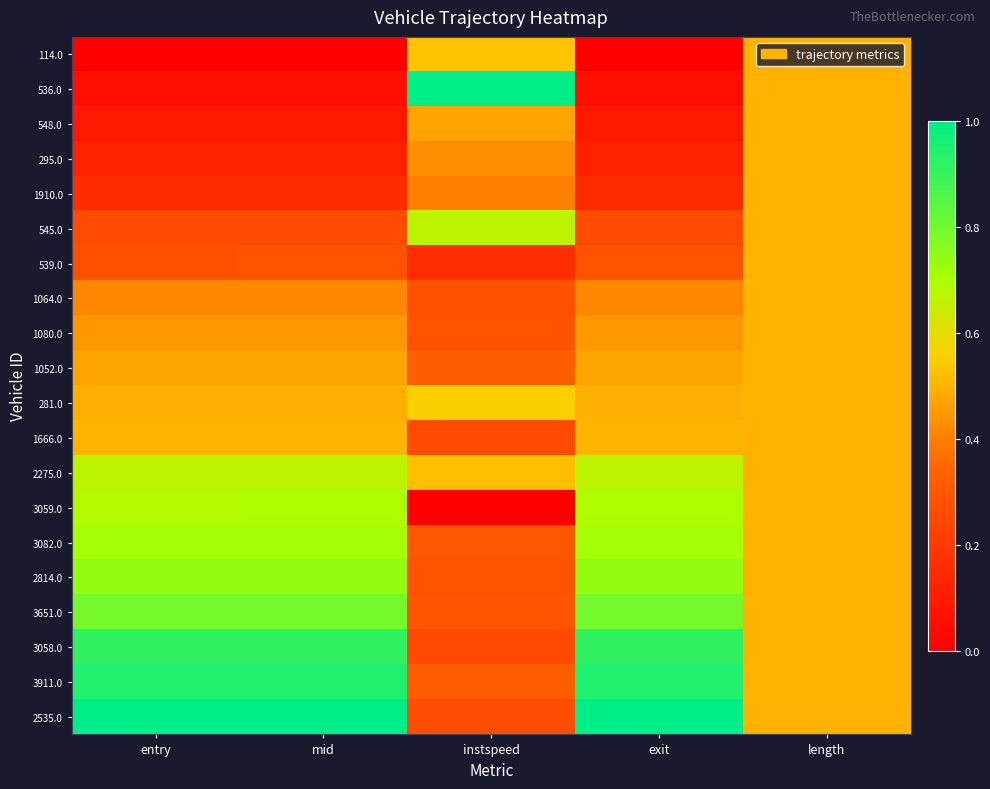

Rank the series by their maximum value, from lowest to highest.

548.0, 295.0, 1910.0, 539.0, 1064.0, 1080.0, 1052.0, 1666.0, 114.0, 281.0, 545.0, 2275.0, 3059.0, 3082.0, 2814.0, 3651.0, 3058.0, 3911.0, 536.0, 2535.0